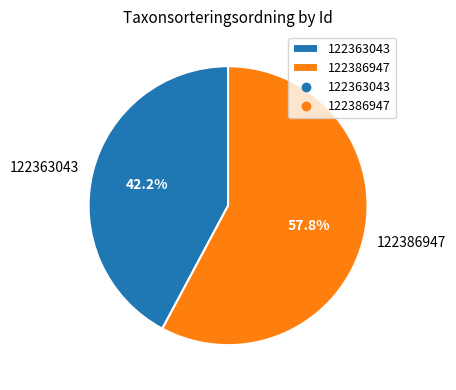

Which slice represents more than half of the pie?

122386947